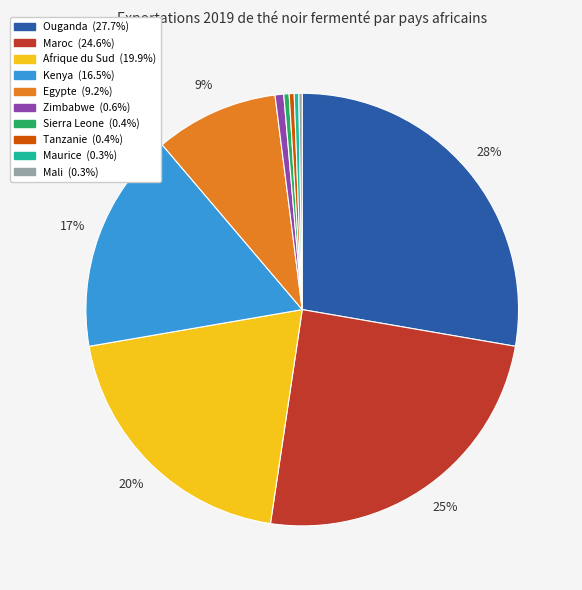

To the nearest percent, what is the difference between the Maroc and Afrique du Sud slice percentages?

5%